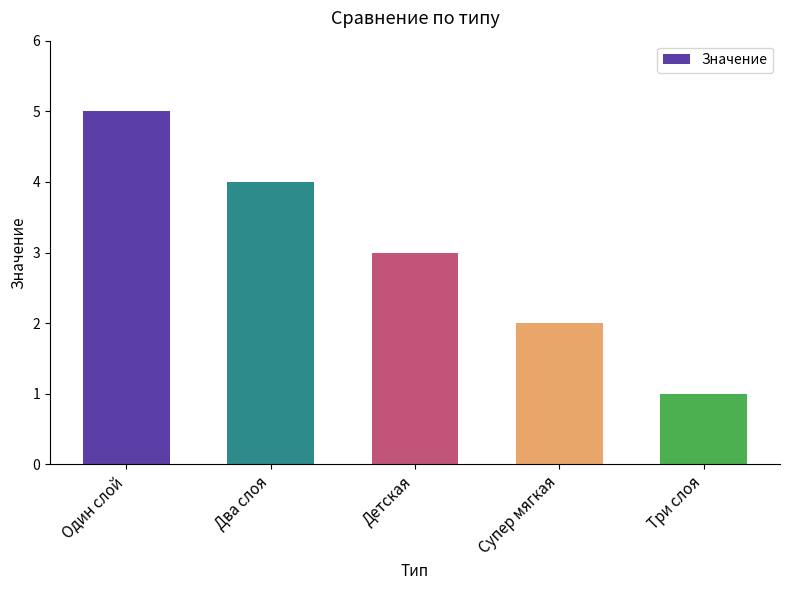

Reading right to left, list all the values displayed in this chart.

Три слоя=1	Супер мягкая=2	Детская=3	Два слоя=4	Один слой=5